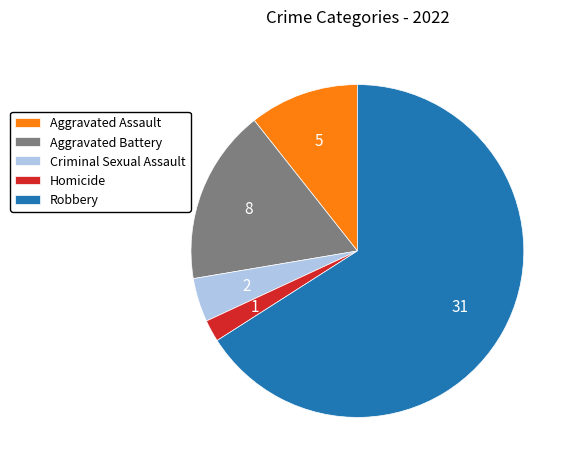

Do Criminal Sexual Assault and Robbery together represent more than half of the pie?

Yes